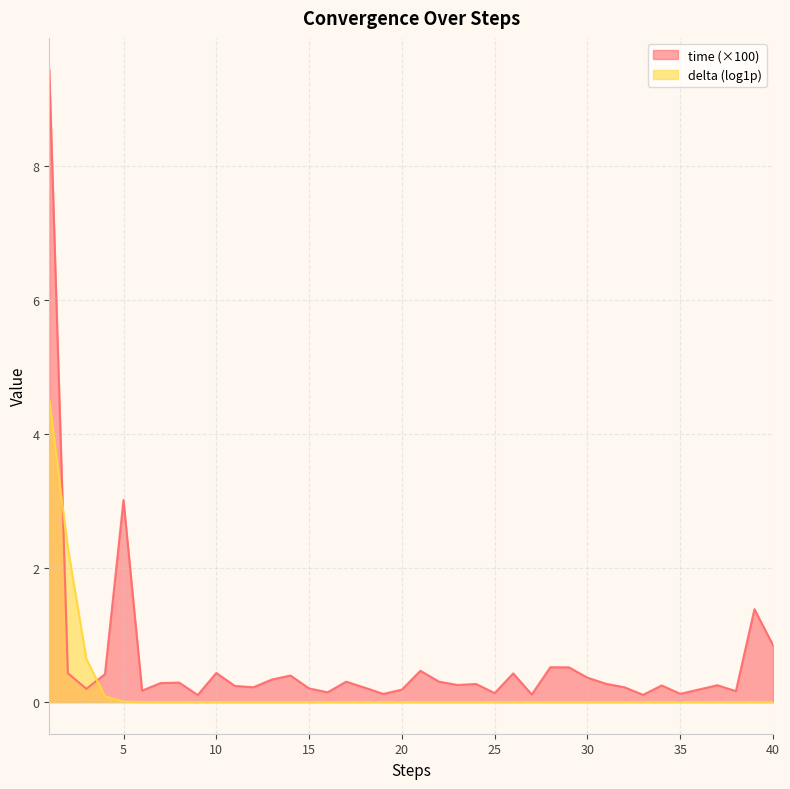

Reading left to right, what are all the values shown in this chart?

9.4	0.4	0.2	0.4	3.0	0.2	0.3	0.3	0.1	0.4	0.2	0.2	0.3	0.4	0.2	0.1	0.3	0.2	0.1	0.2	0.5	0.3	0.3	0.3	0.1	0.4	0.1	0.5	0.5	0.4	0.3	0.2	0.1	0.2	0.1	0.2	0.3	0.2	1.4	0.8